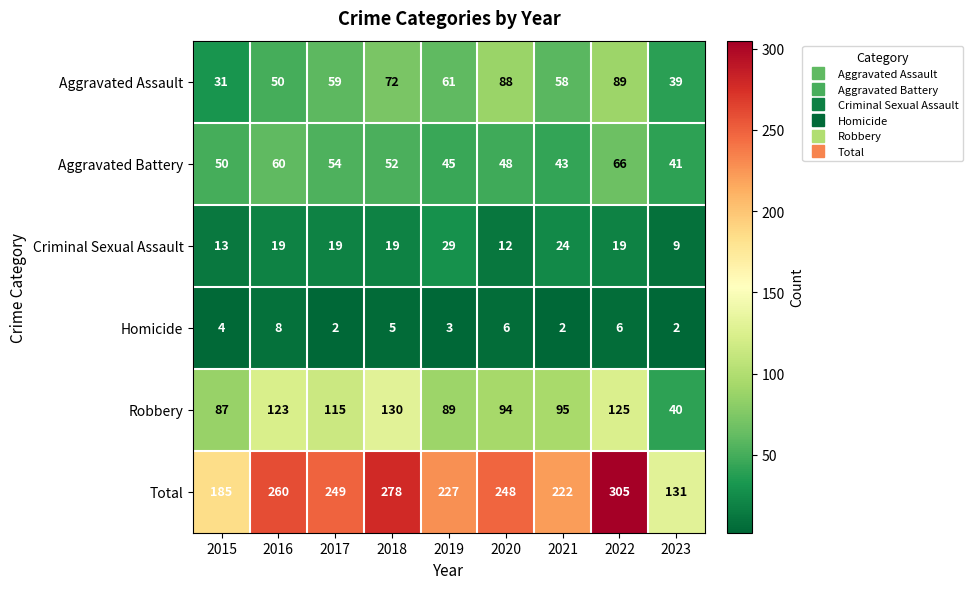

Which series has the largest total across all categories?

Total